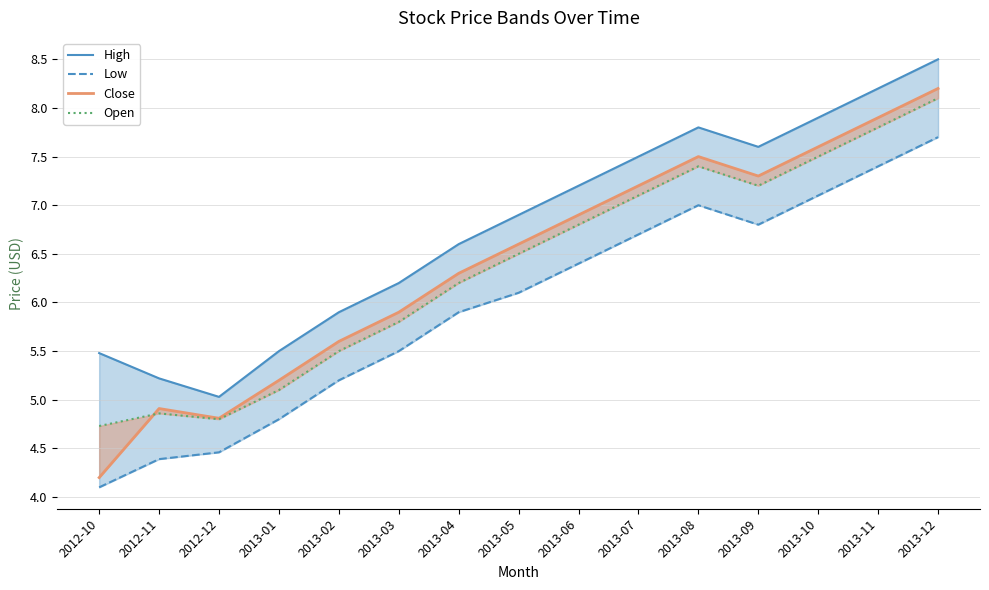

What is the highest value of the Low series?

7.7